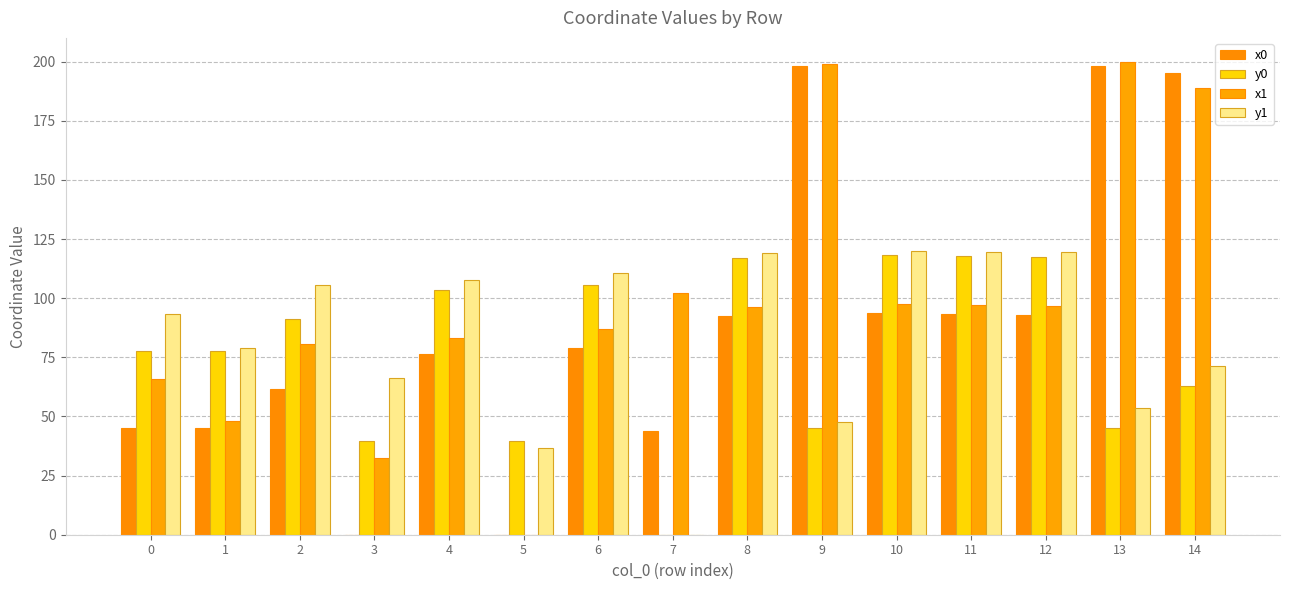

How many data points in x1 are above 96?

8